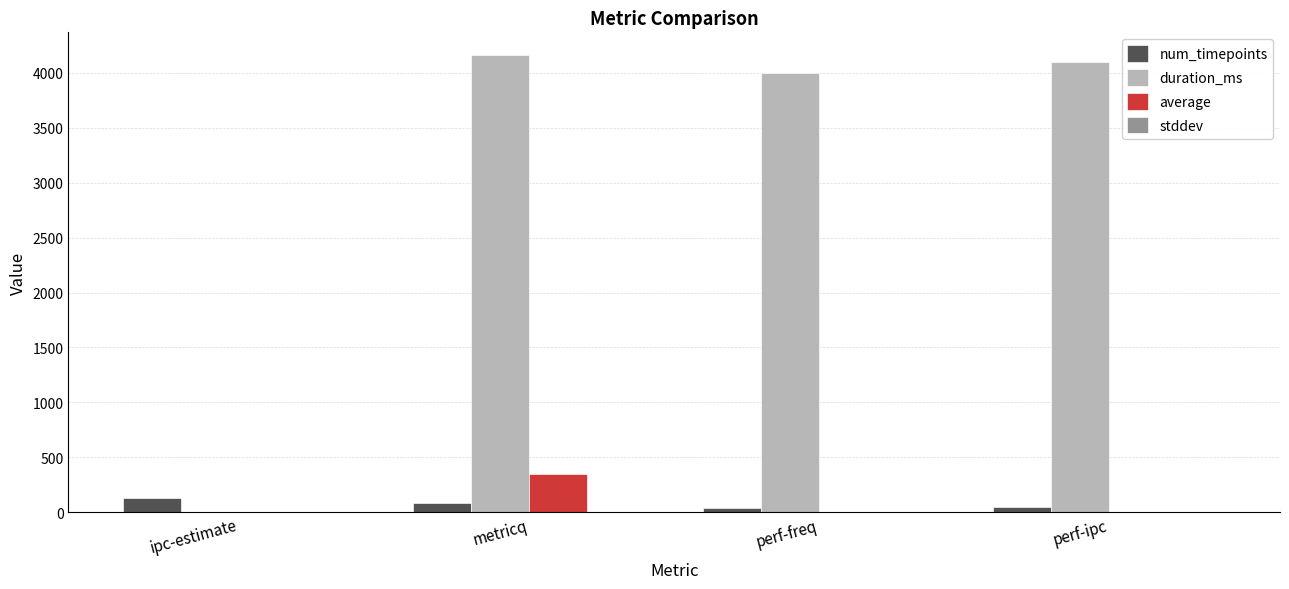

Which category has the highest value across all series?

metricq